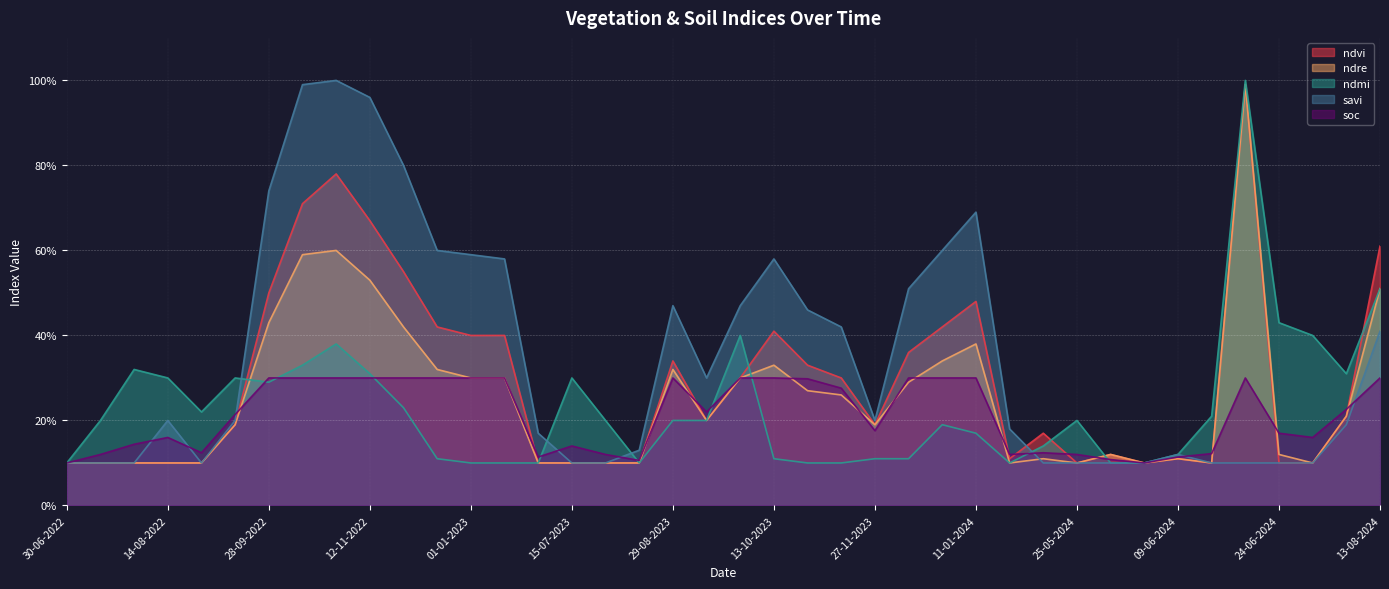

Does the chart display data point markers on the line(s)?

No